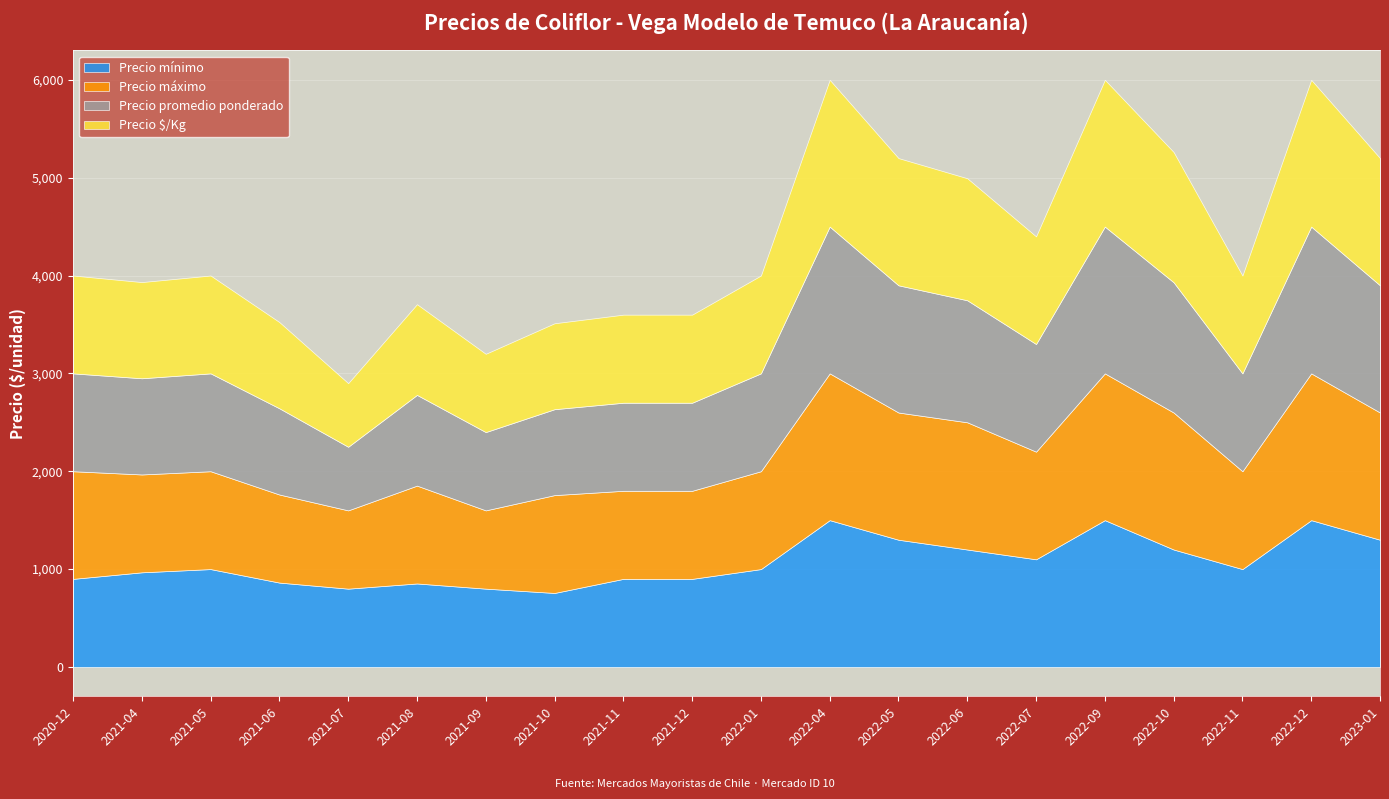

How many data points in Precio máximo are less than 1000?

5